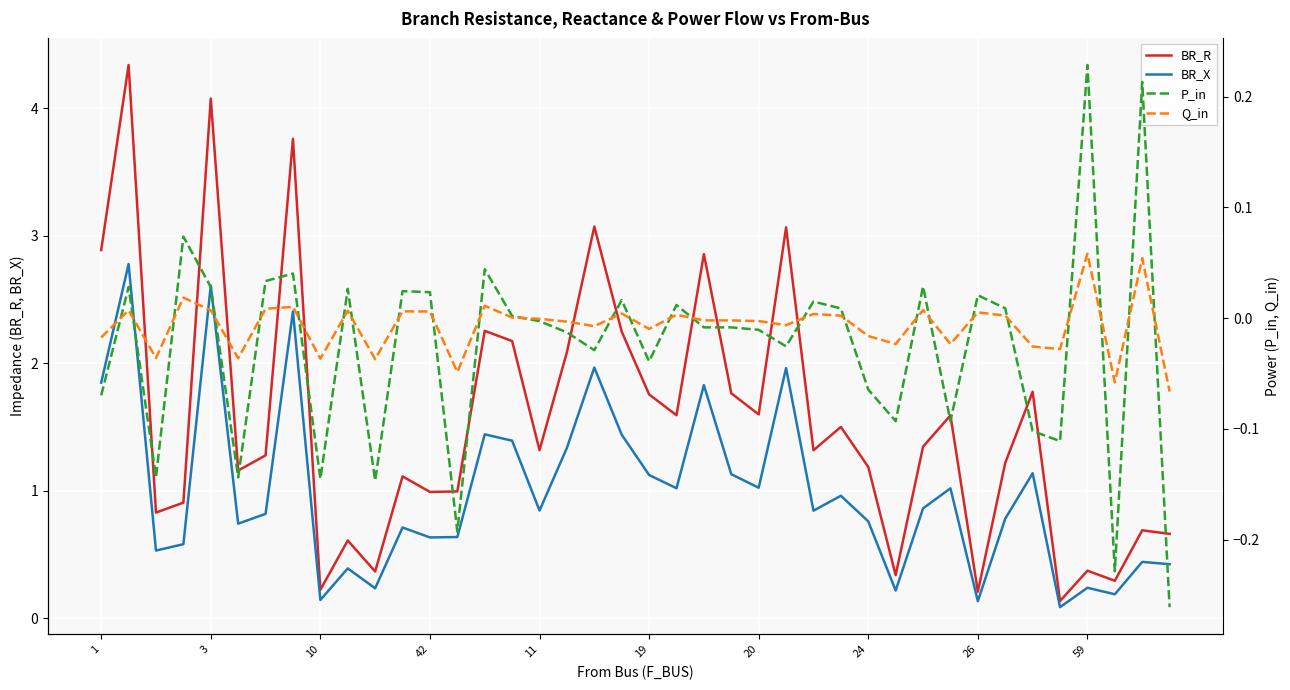

True or false: BR_R has a value of 0.2 at 26.

True